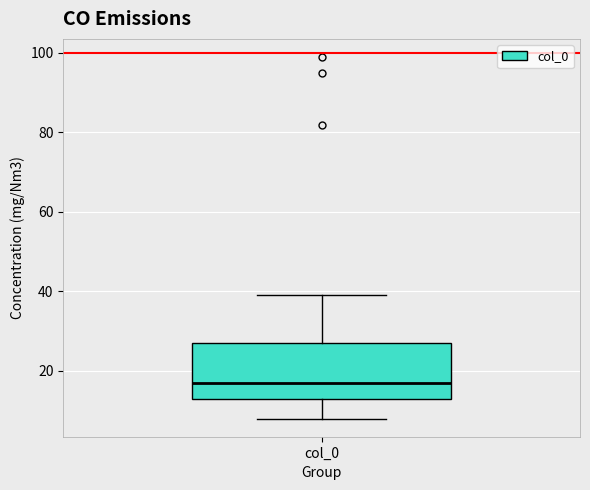

Where does the lower whisker of the box for col_0 end on the y-axis? The values are not printed on the chart, so give them approximately, as read against the axis.

8